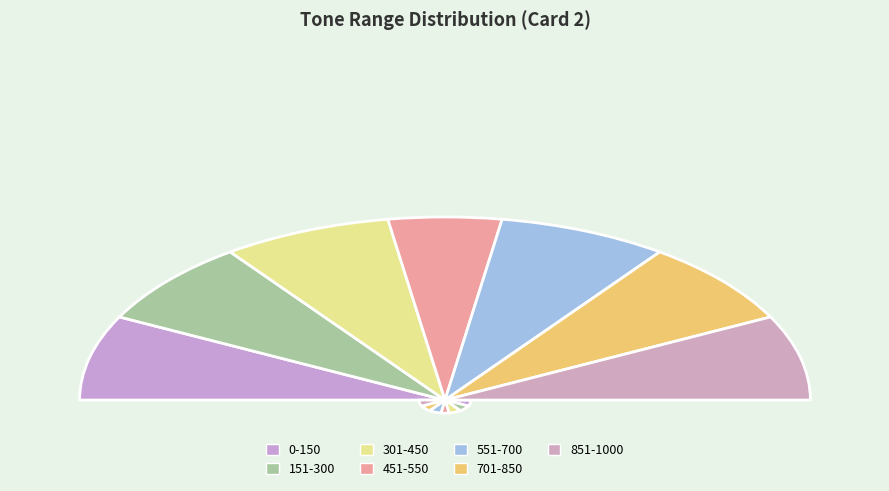

Rank the categories by value from highest to lowest.

0-150, 151-300, 301-450, 551-700, 701-850, 851-1000, 451-550